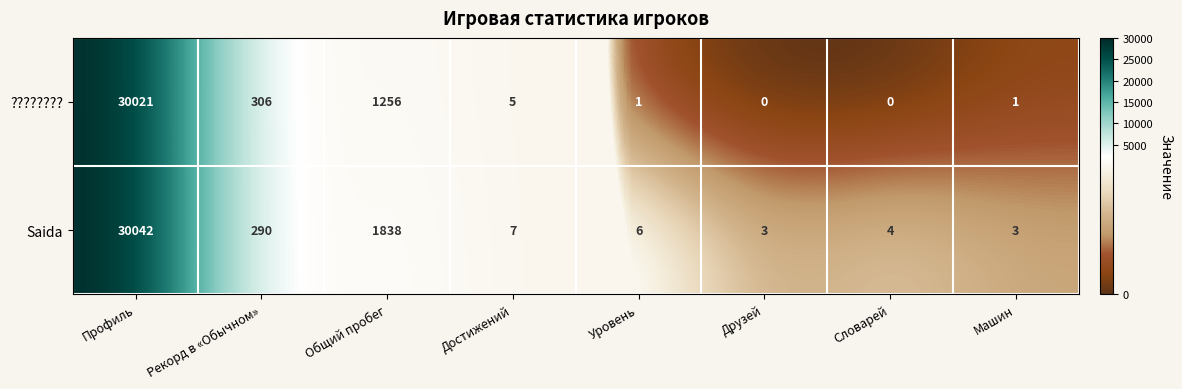

Count the number of data series in this chart.

2